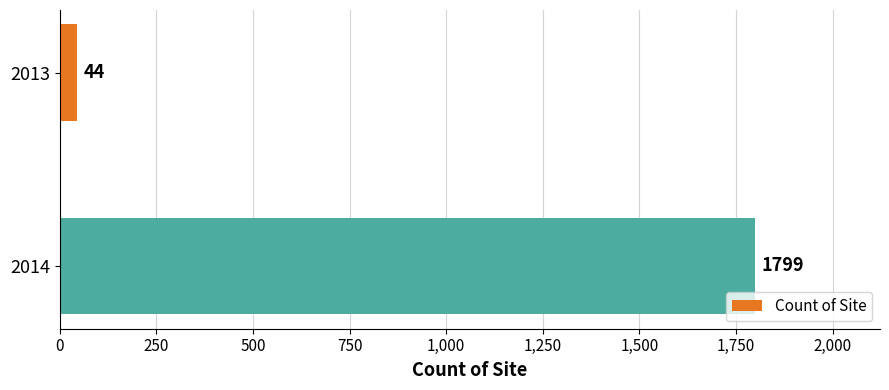

What is the value of the 1st bar from the top?

44